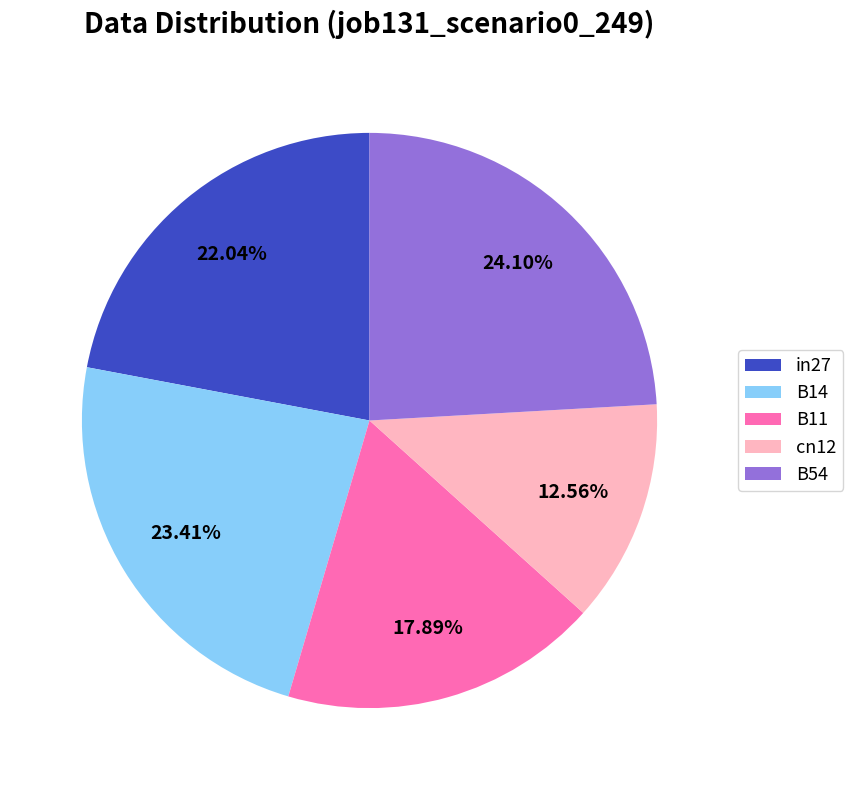

Is it true that B54 is 37% of the pie?

False